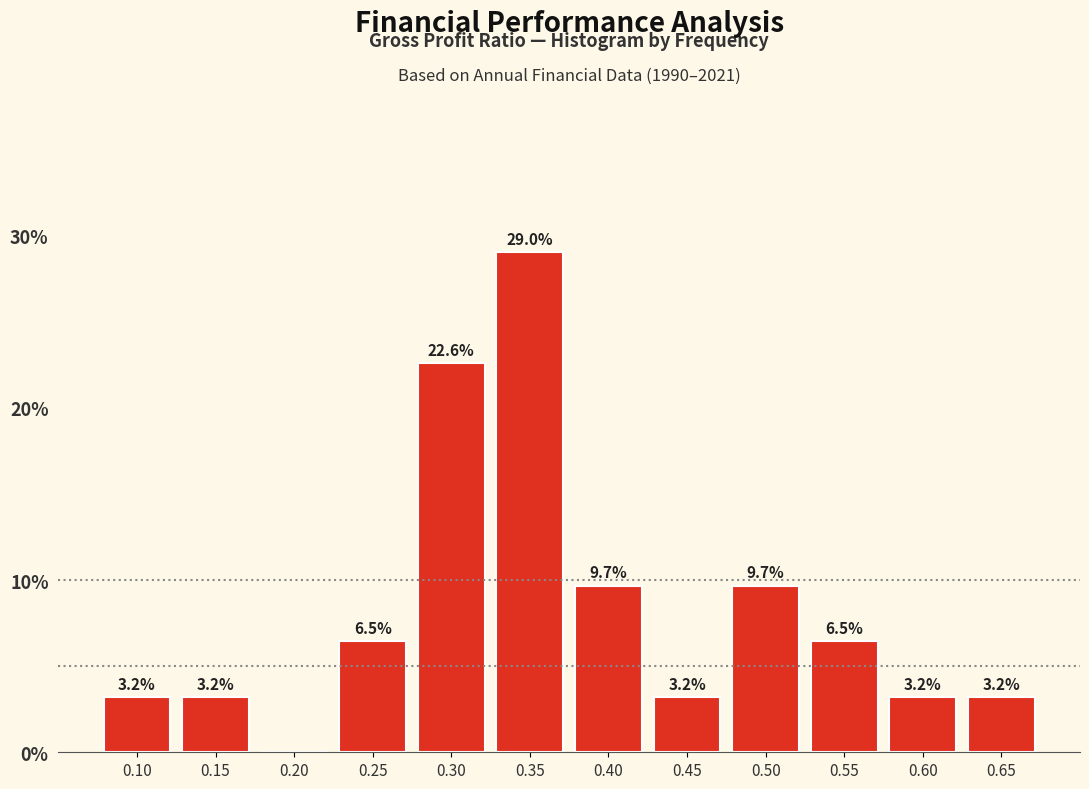

Reading left to right, transcribe all the data shown in this chart.

0.10=3.2	0.15=3.2	0.20=0.0	0.25=6.5	0.30=22.6	0.35=29.0	0.40=9.7	0.45=3.2	0.50=9.7	0.55=6.5	0.60=3.2	0.65=3.2